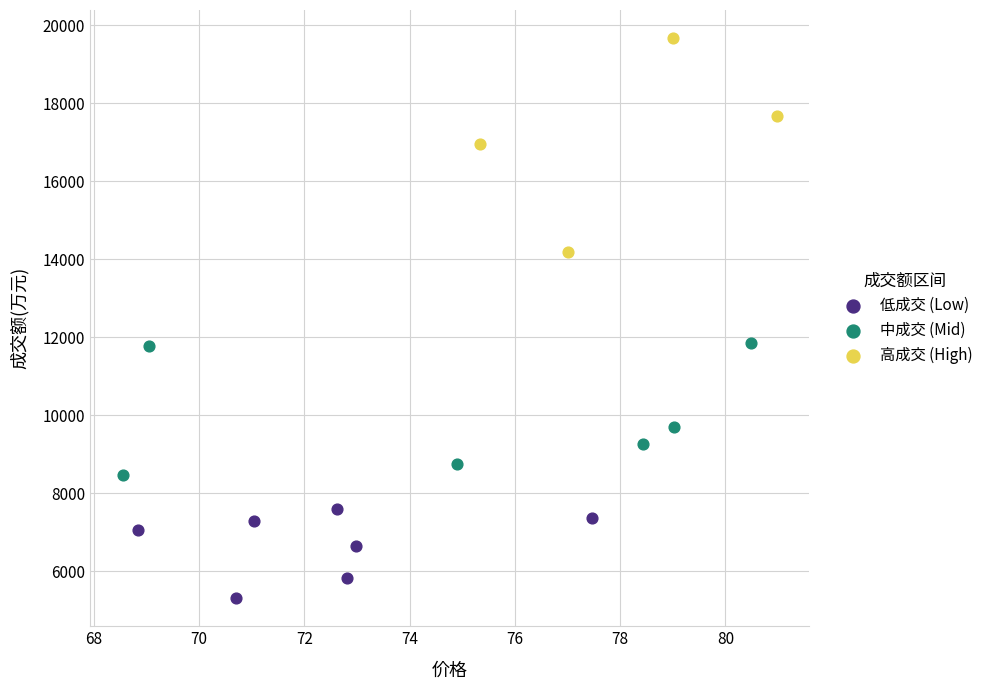

Which series contains the lowest Y value?

低成交 (Low)